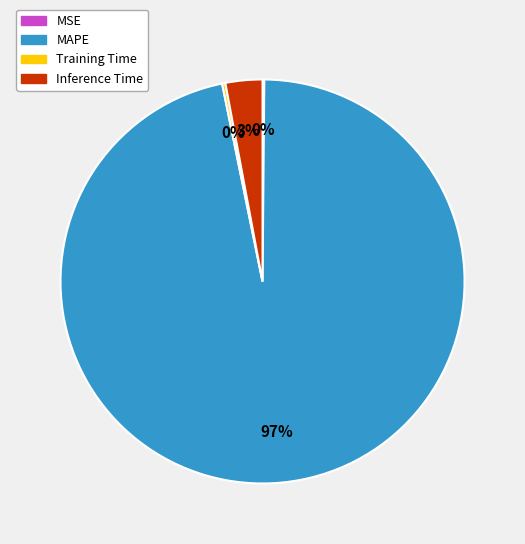

Which category accounts for the majority?

MAPE